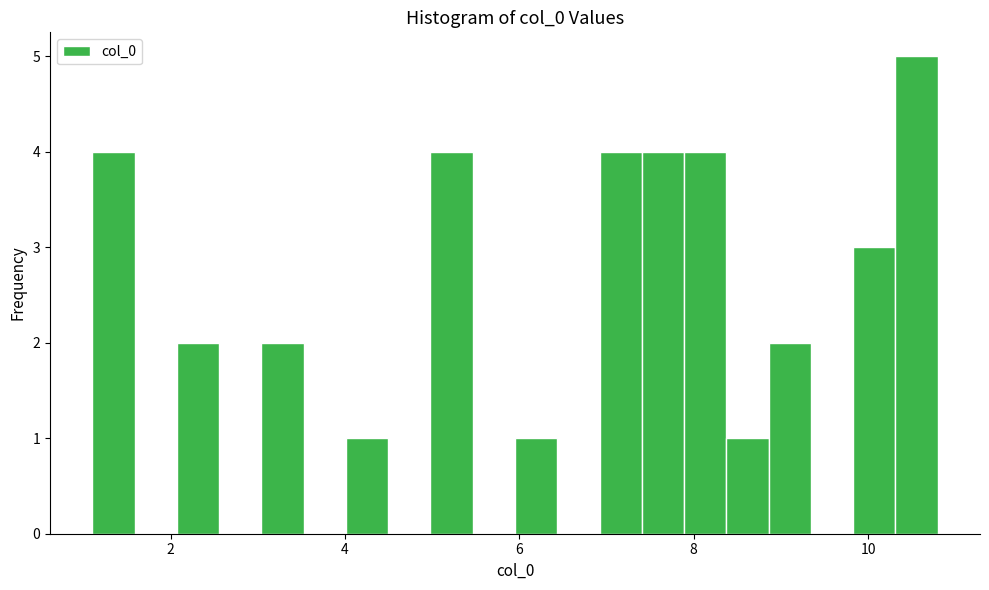

Read against the x-axis, roughly where is the centre of the tallest bar?

10.6